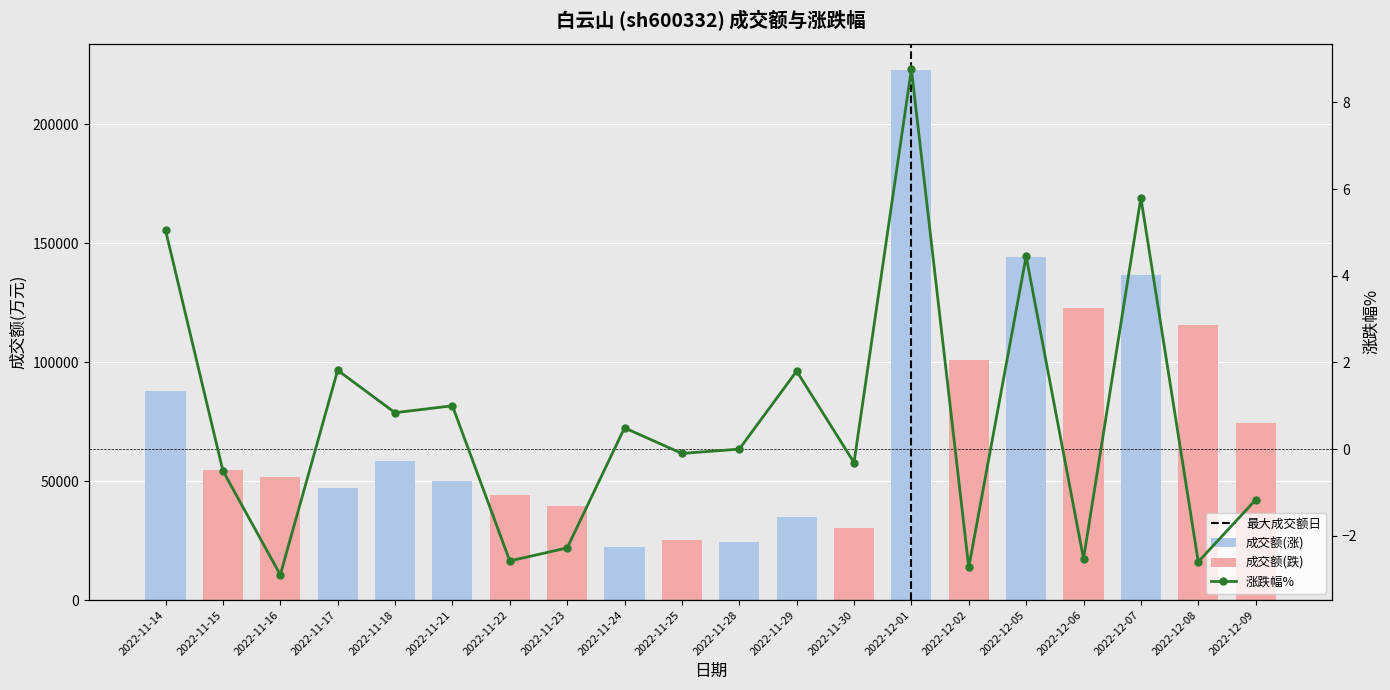

What is the total value across all series at 2022-12-05?

144263.5